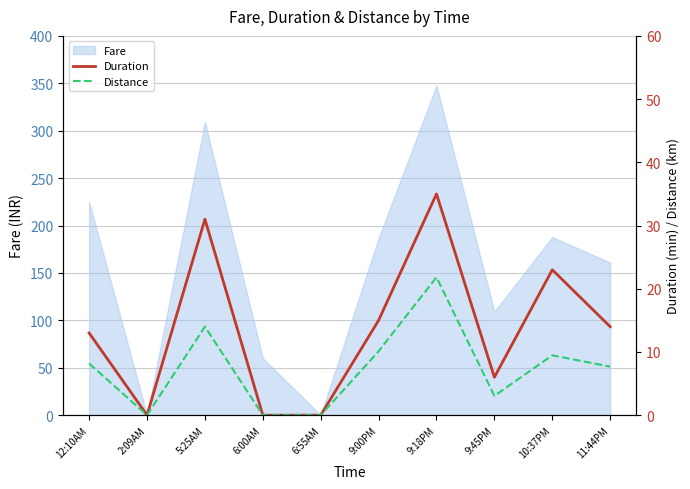

What is the highest value of the Fare series?

347.6